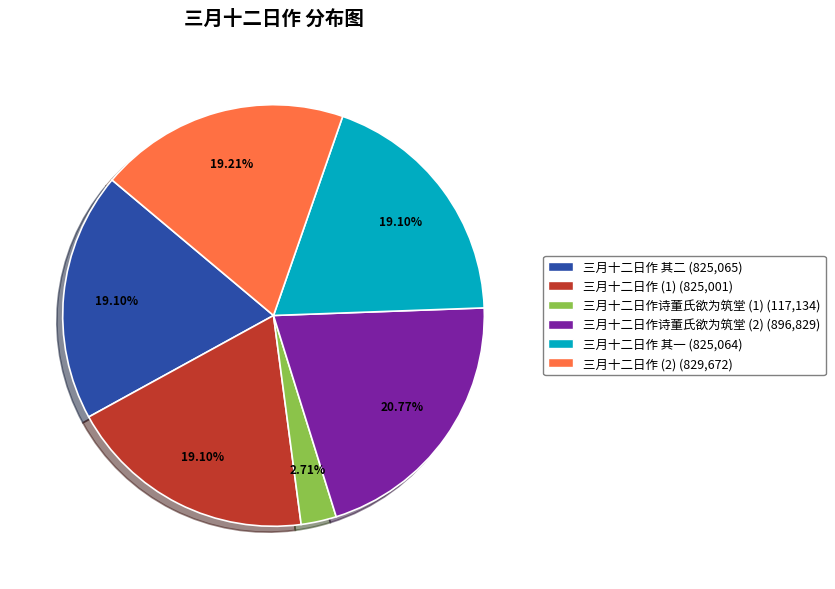

Is there a majority slice in this chart?

No